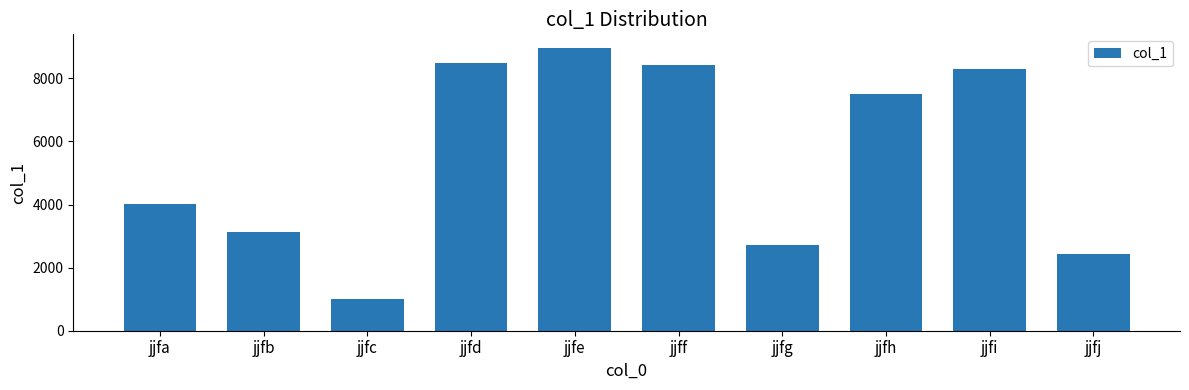

Where is the data nearest to the value 4981?

jjfa